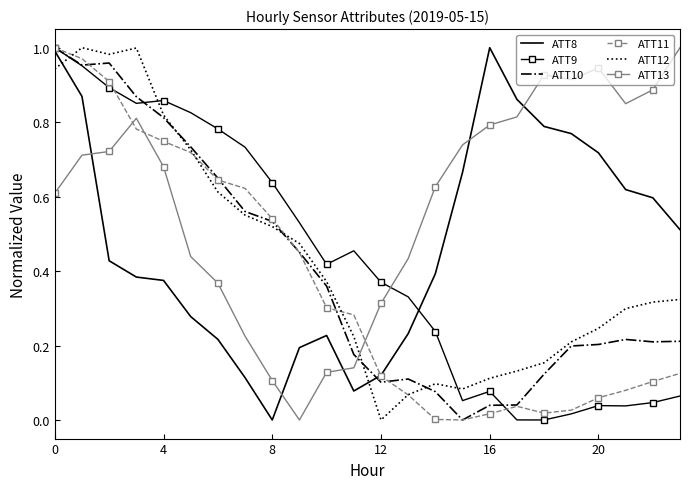

After their last crossing, which series has the higher values: ATT13 or ATT9?

ATT13